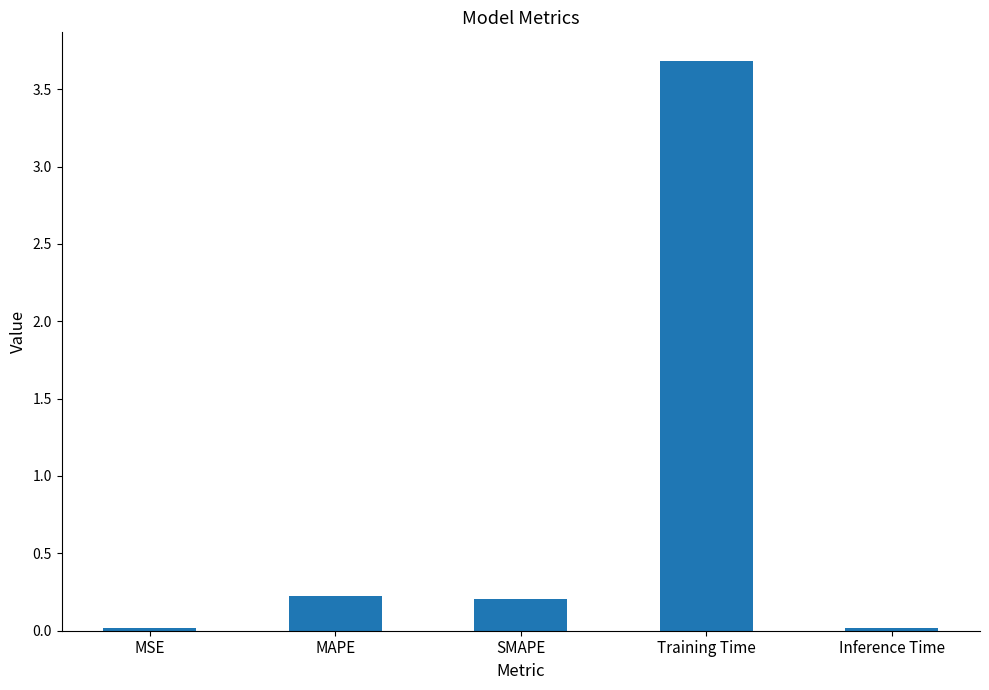

What is the maximum value shown in the chart?

3.7